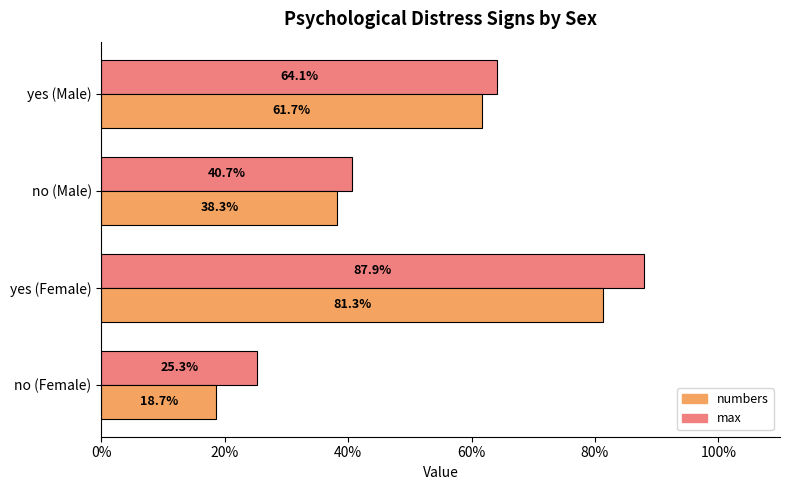

What is the difference between the second highest and second lowest values in the max series?

0.2